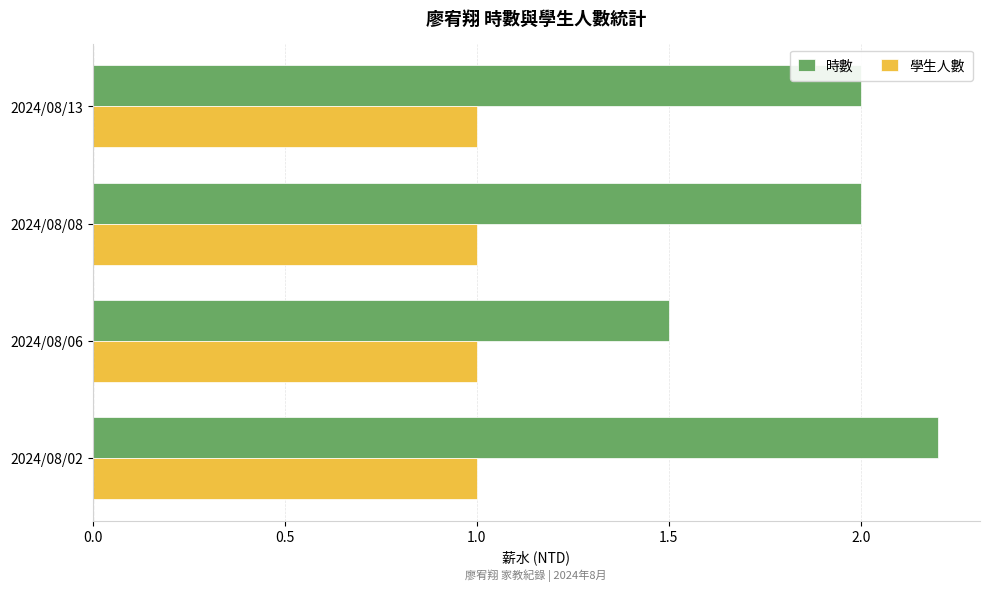

Rank the series by their average value, from lowest to highest.

學生人數, 時數